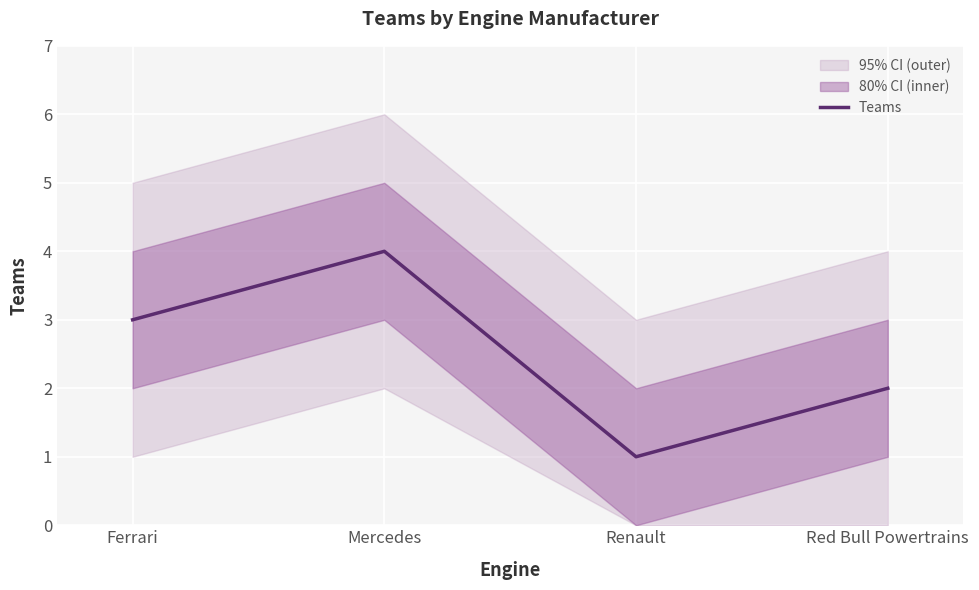

Rank the categories by value from lowest to highest.

Renault, Red Bull Powertrains, Ferrari, Mercedes